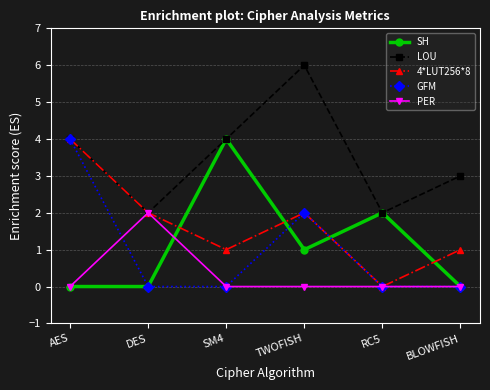

True or false: 4*LUT256*8 and SH cross at least once.

True